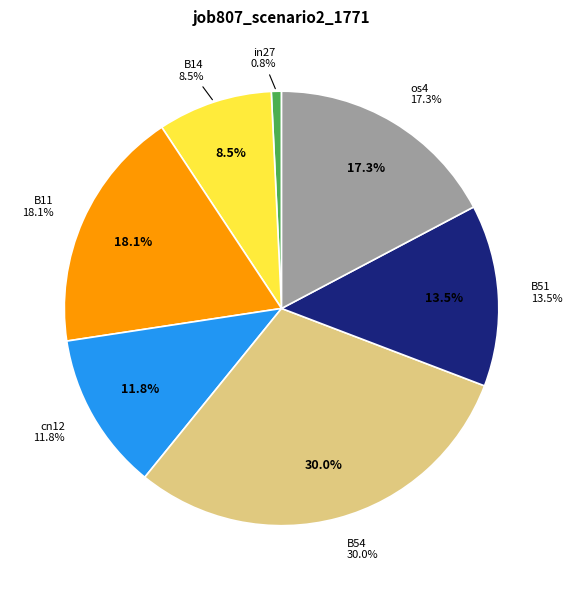

True or false: B51 accounts for 3% of the total.

False